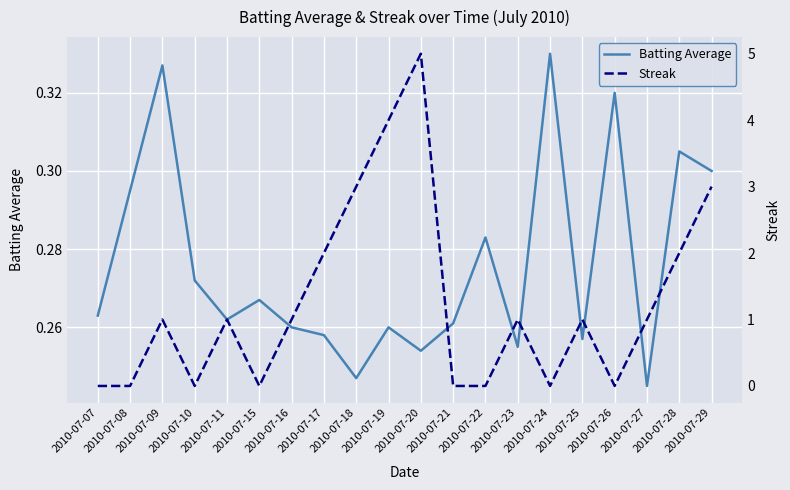

Rank the categories by Batting Average value from highest to lowest.

2010-07-24, 2010-07-09, 2010-07-26, 2010-07-28, 2010-07-29, 2010-07-08, 2010-07-22, 2010-07-10, 2010-07-15, 2010-07-07, 2010-07-11, 2010-07-21, 2010-07-16, 2010-07-19, 2010-07-17, 2010-07-25, 2010-07-23, 2010-07-20, 2010-07-18, 2010-07-27